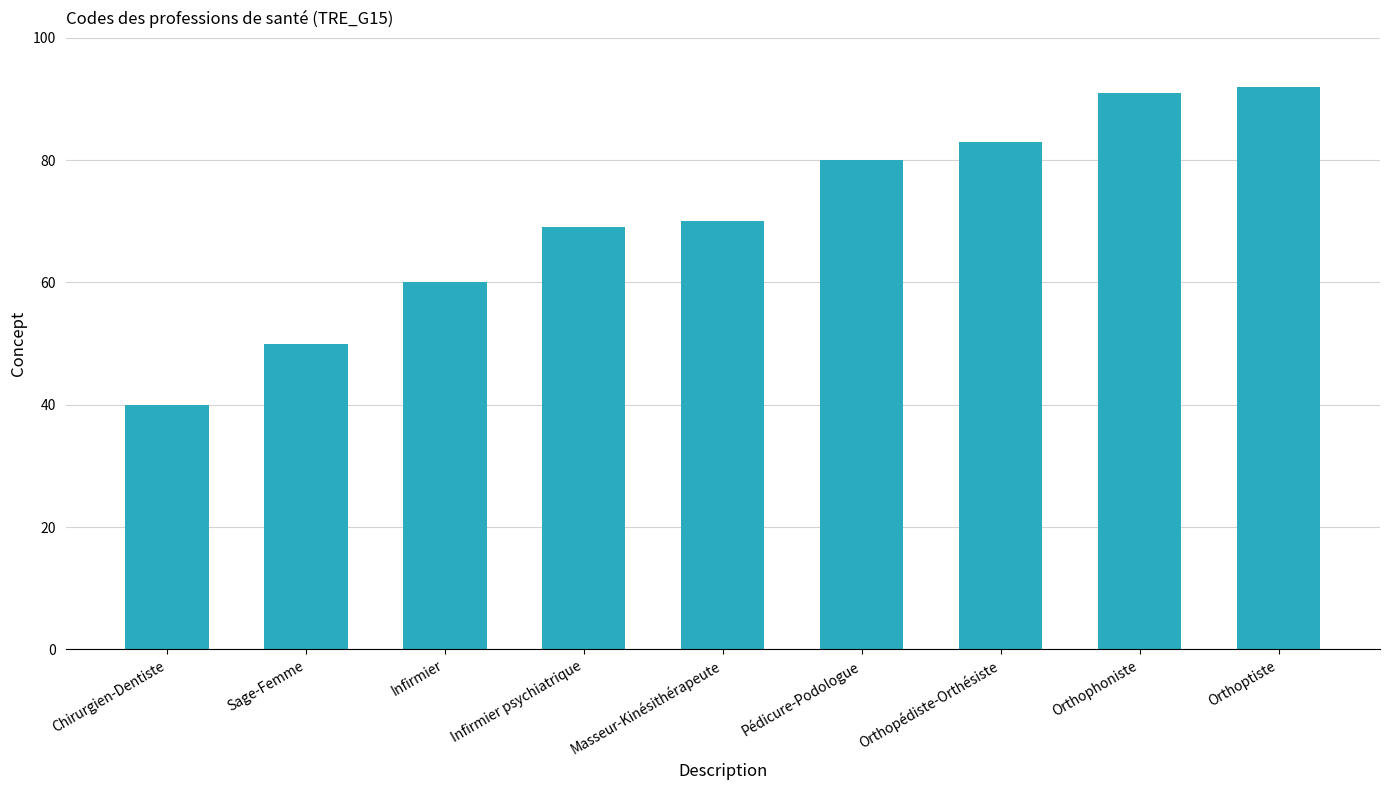

Where is the data nearest to the value 66?

Infirmier psychiatrique